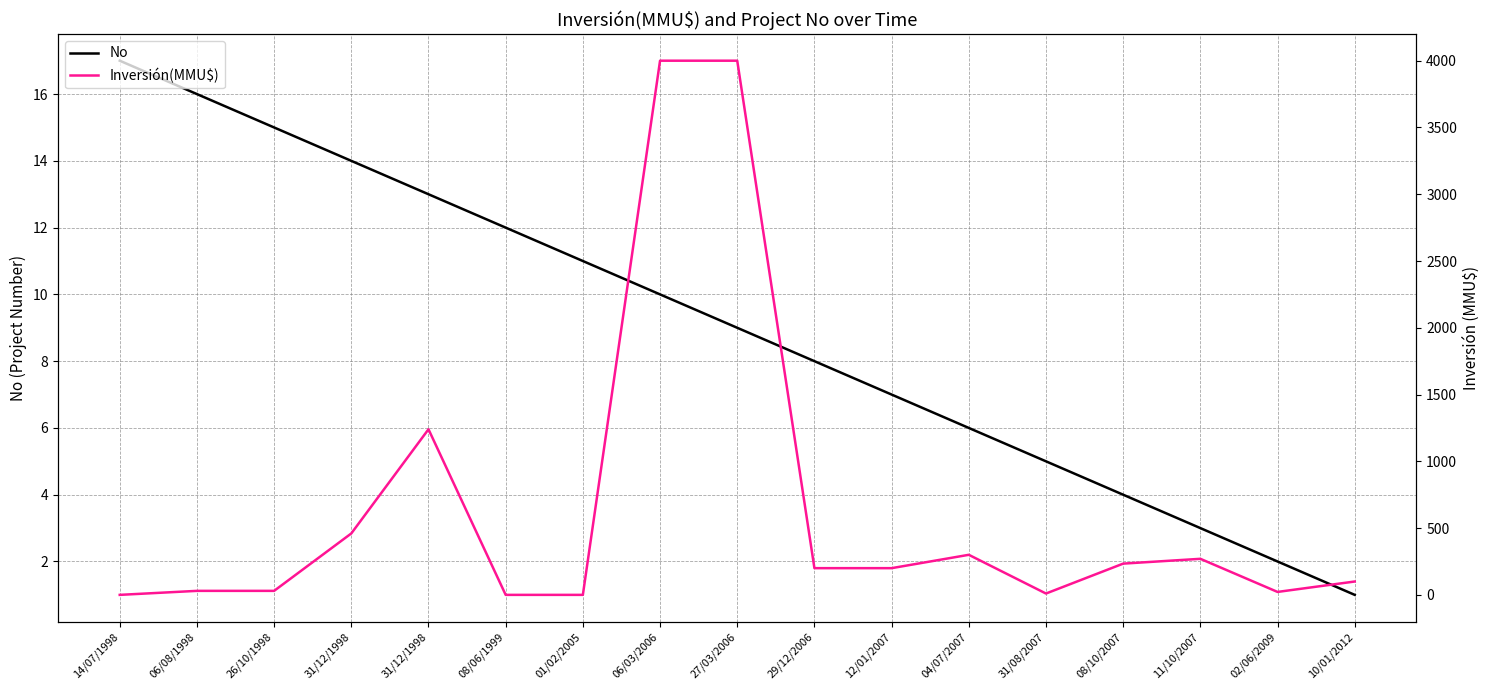

Reading right to left, transcribe all the data shown in this chart.

No: 1	2	3	4	5	6	7	8	9	10	11	12	13	14	15	16	17
Inversión(MMU$): 100	22	270	234	10	300	200	200	4000	4000	0	0	1240	460	30	30	0